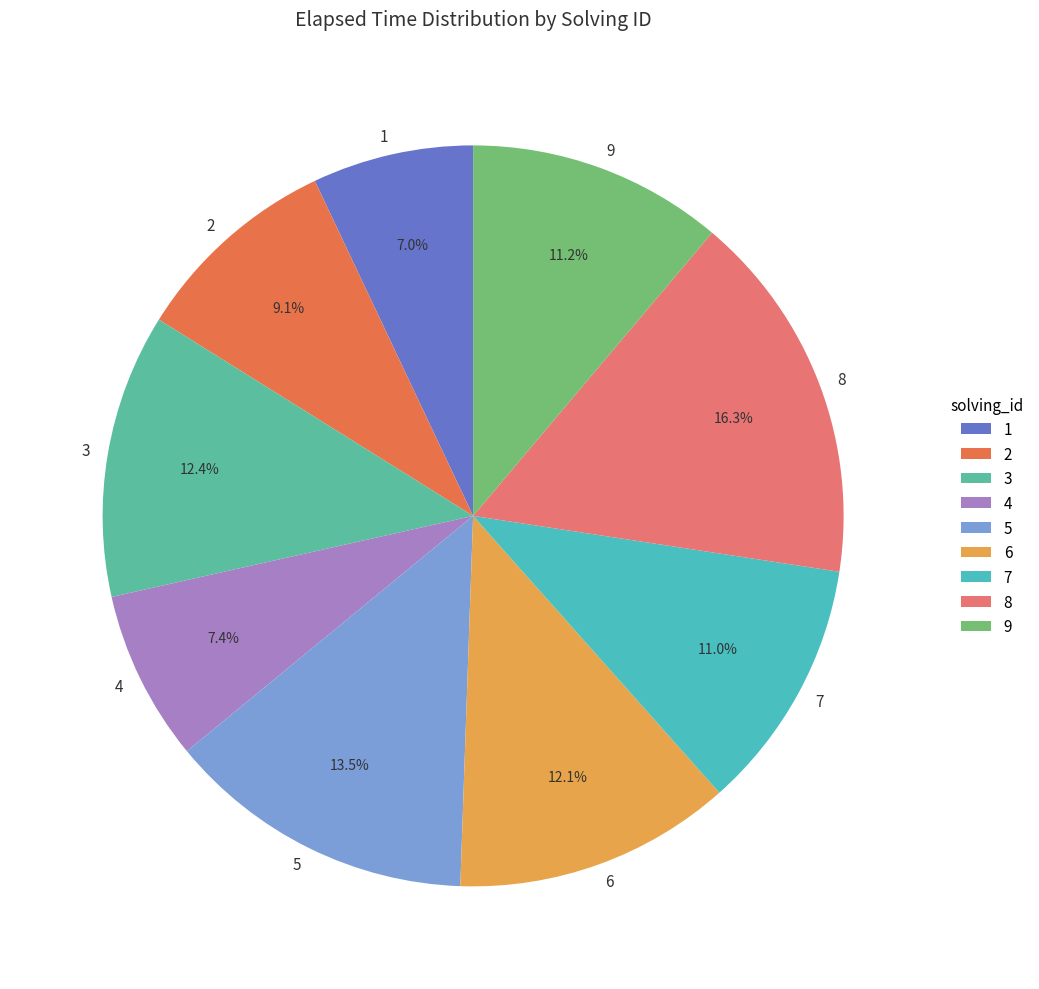

How many segments does this pie chart have?

9